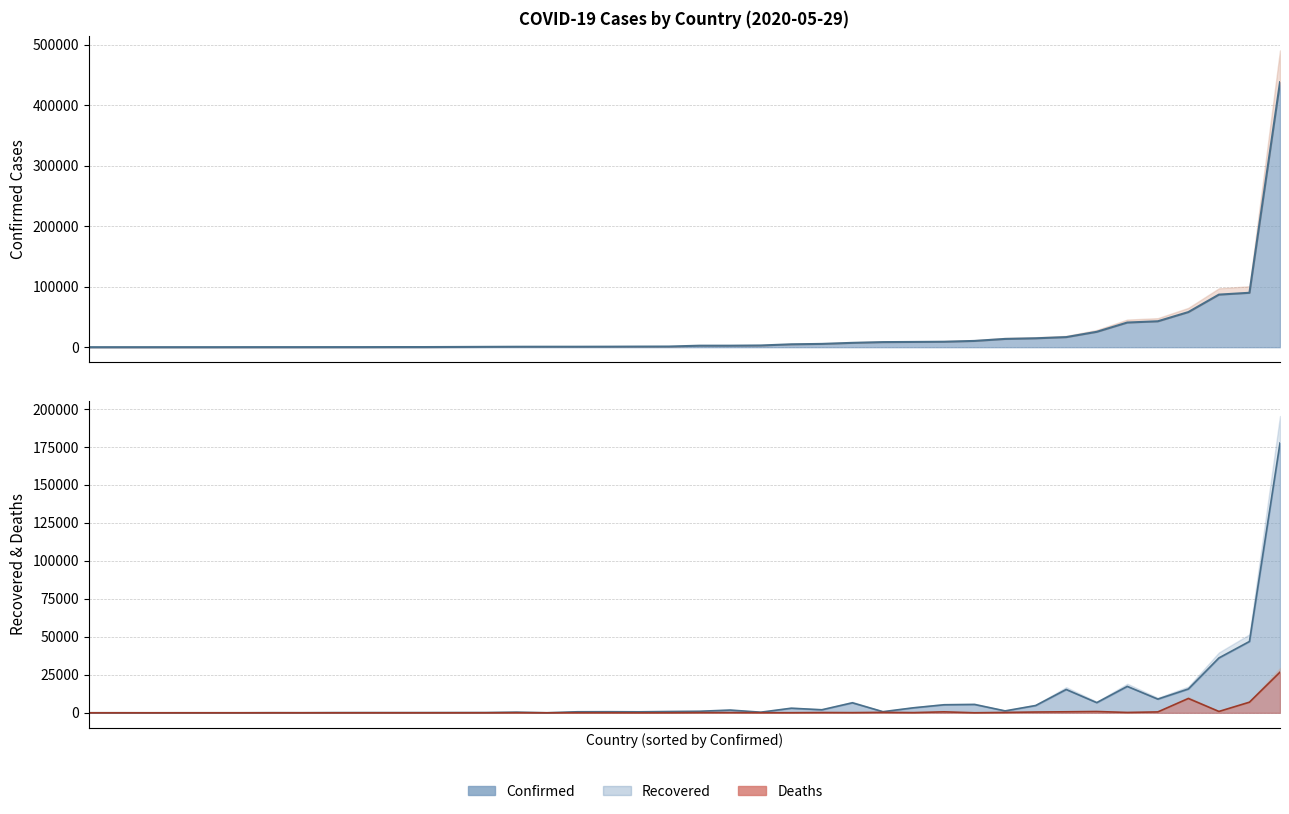

What is the difference between the highest and lowest values at Benin?

221